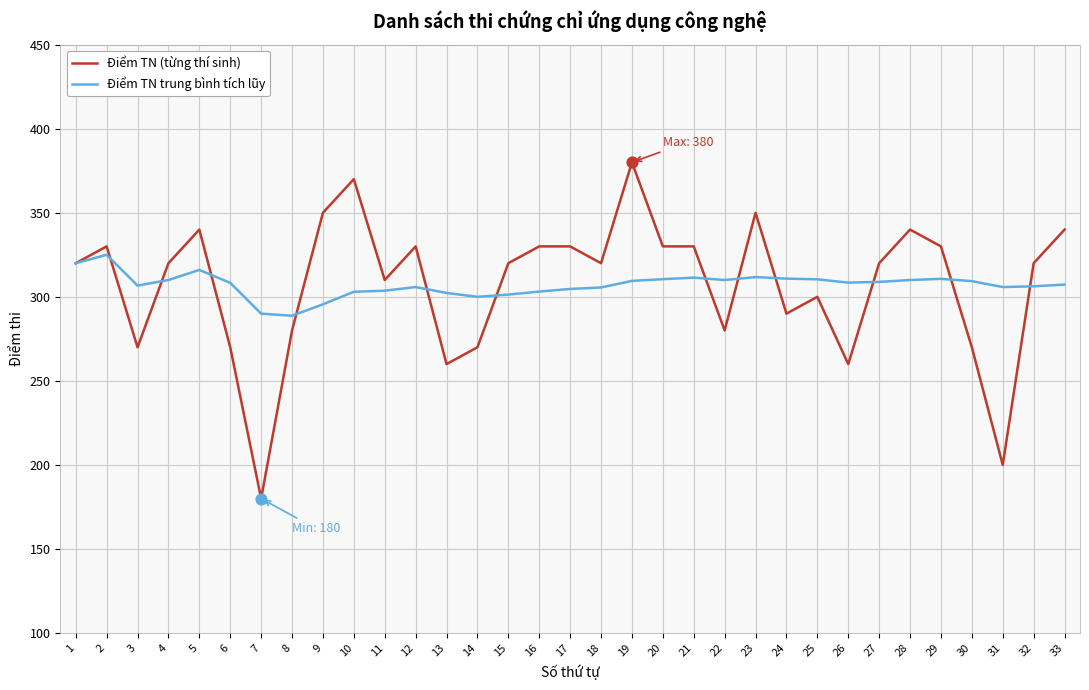

At which category is the sum across all series the highest?

19